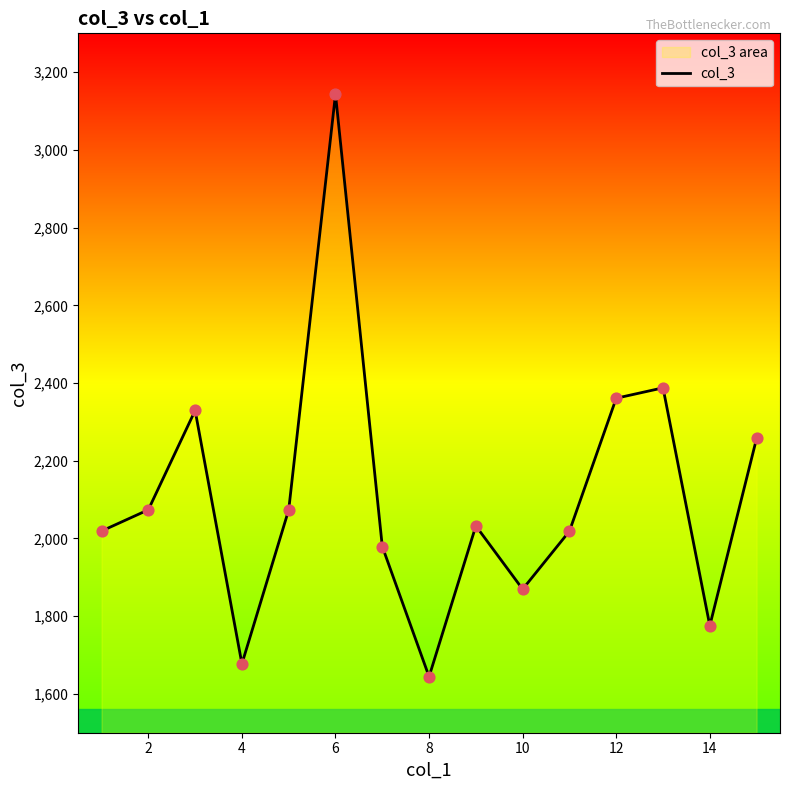

What is the change in value from 4 to 12?

+683.7